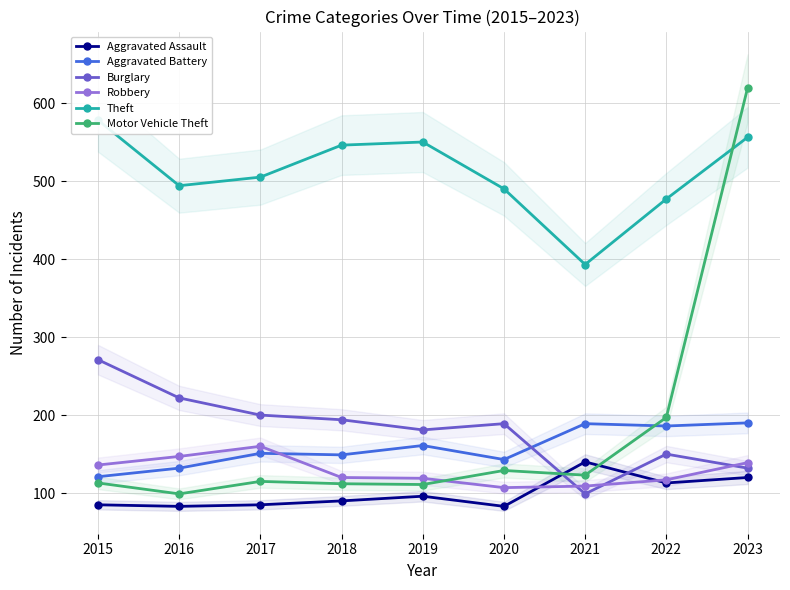

Which series has the widest spread of values?

Motor Vehicle Theft